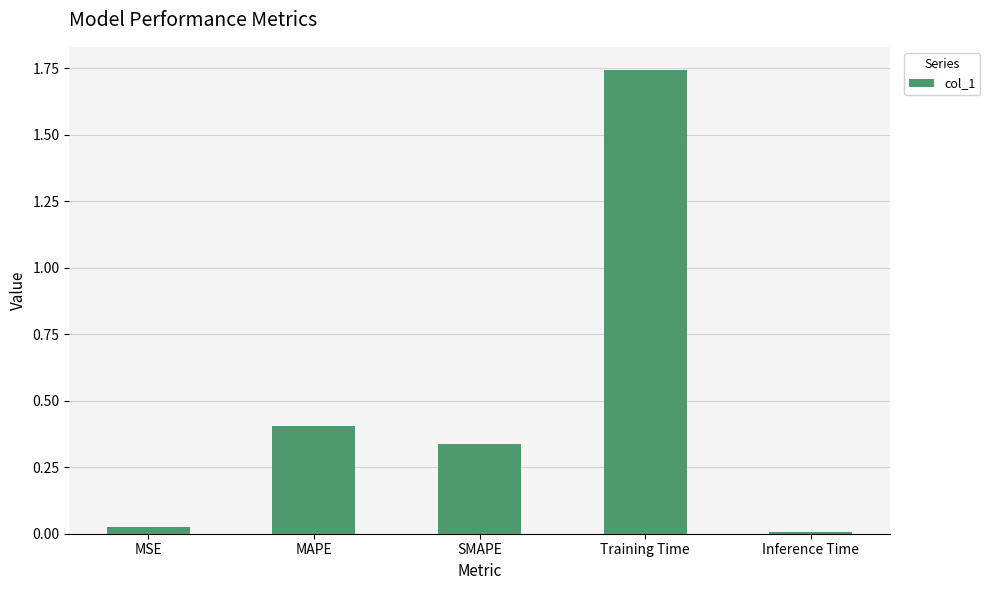

What is the label of the 5th bar from the right?

MSE